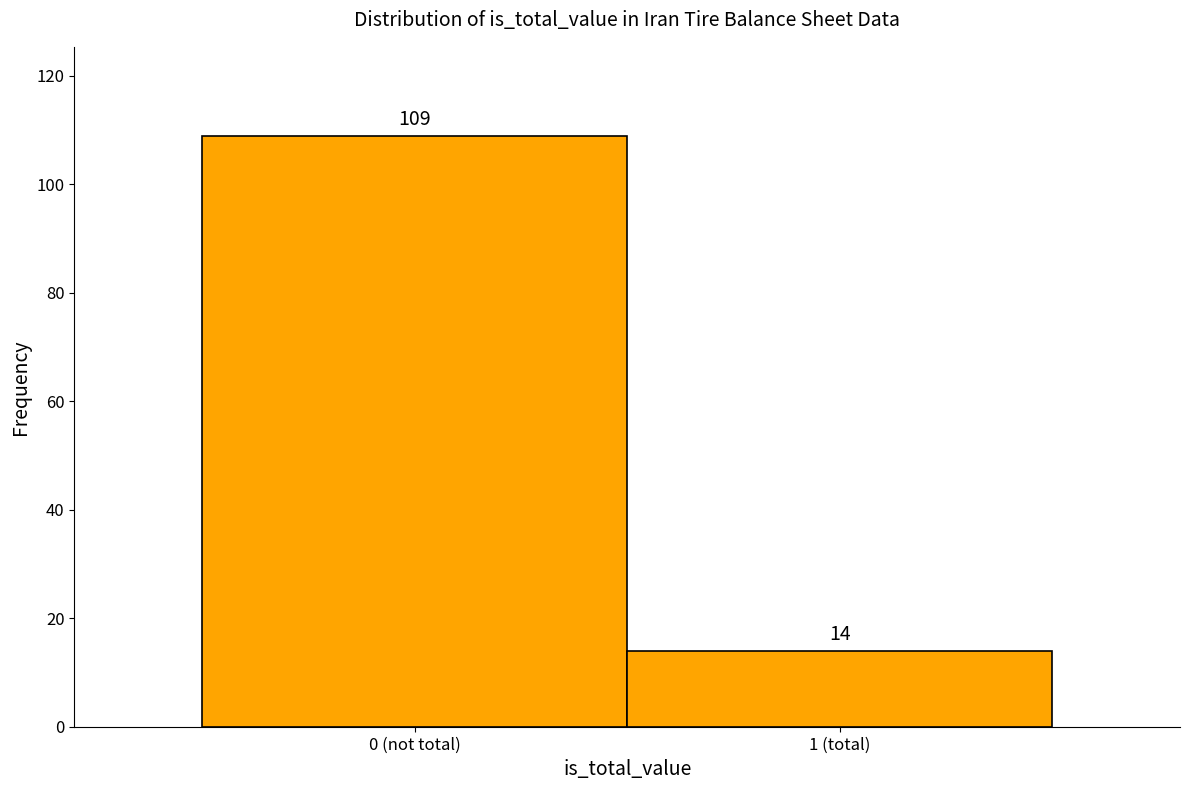

Reading left to right, list all the values displayed in this chart.

0 (not total)=109	1 (total)=14